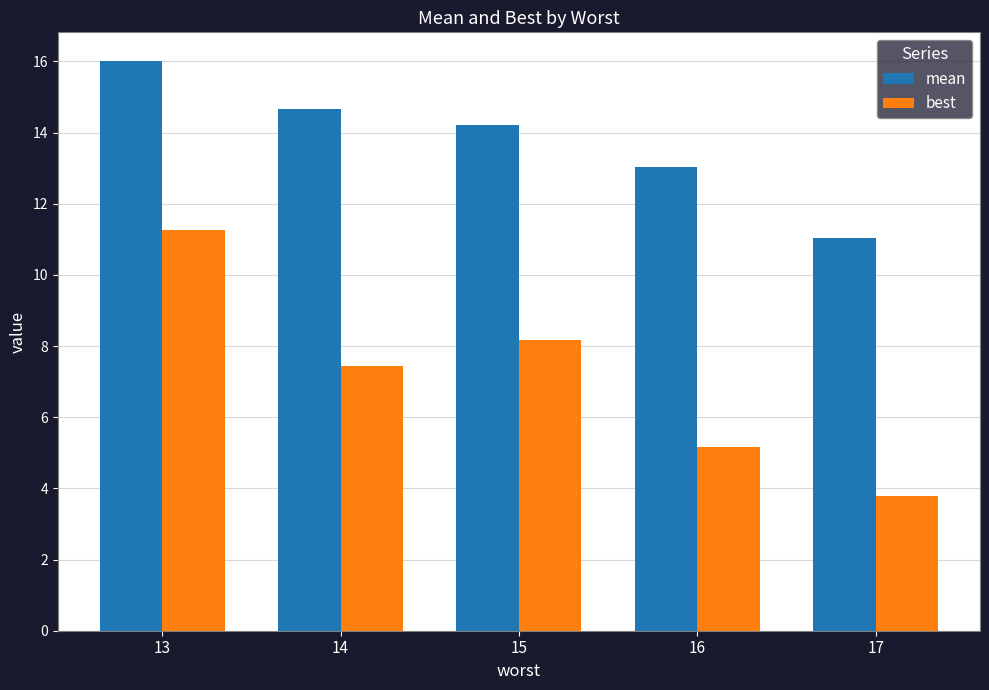

How many values in the mean series are below 14?

2